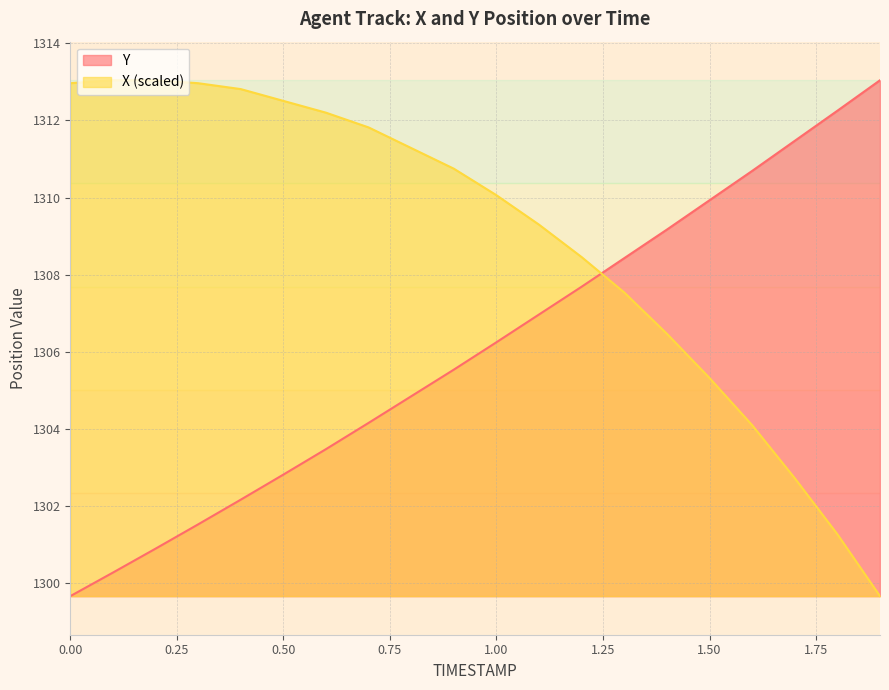

What is the difference between the X values at 0.4 and 0.3?

0.2